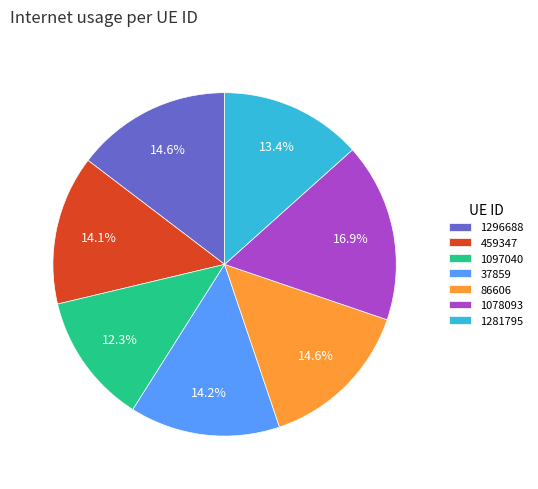

True or false: 459347 accounts for 22% of the total.

False